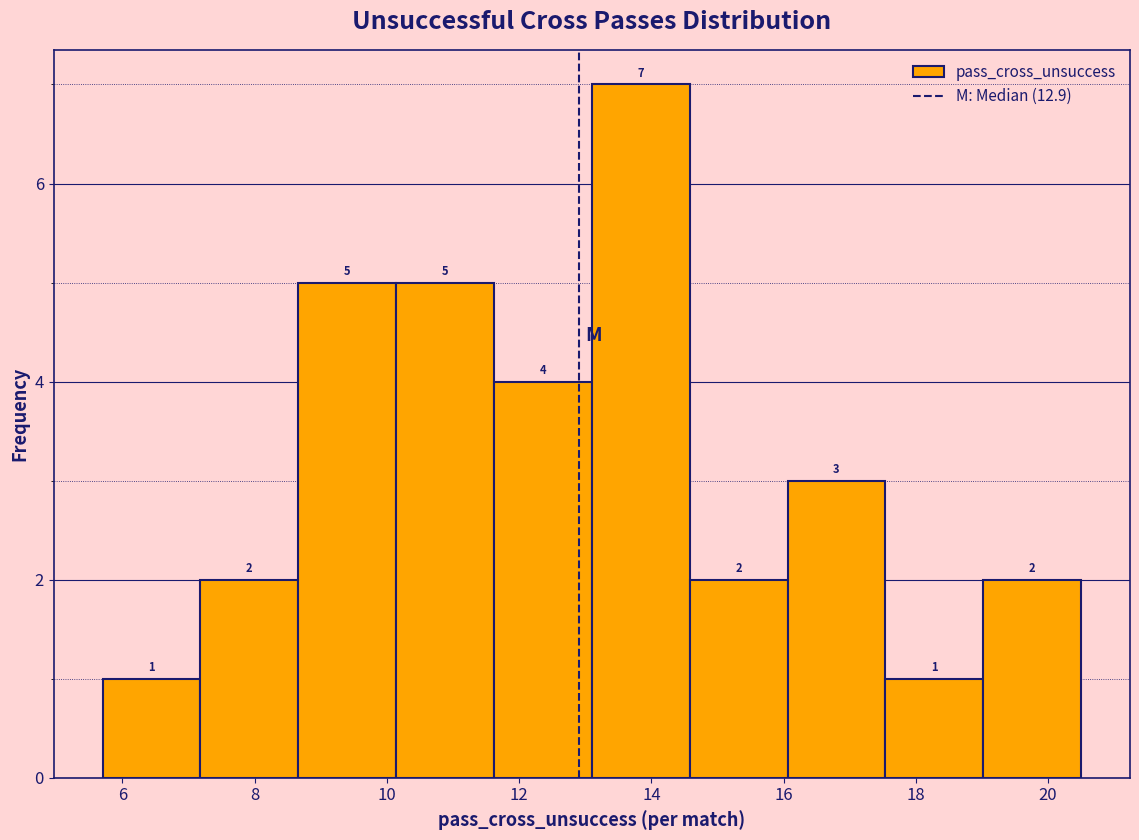

Reading left to right, list every bar in this chart as the range it spans on the x-axis followed by its height. The bar edges are not printed on the chart, so give them approximately, as read against the axis.

5.70 to 7.18: 1
7.18 to 8.66: 2
8.66 to 10.14: 5
10.14 to 11.62: 5
11.62 to 13.10: 4
13.10 to 14.58: 7
14.58 to 16.06: 2
16.06 to 17.54: 3
17.54 to 19.02: 1
19.02 to 20.50: 2